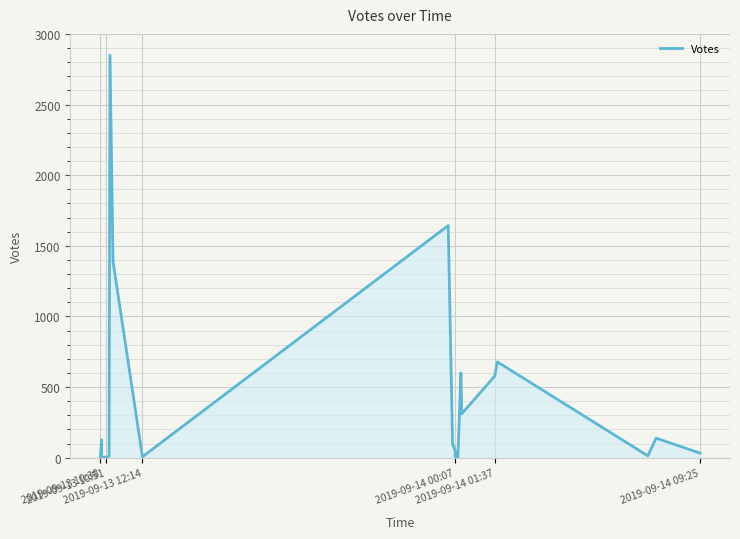

How many points are higher than both their immediate neighbors (excluding endpoints)?

6